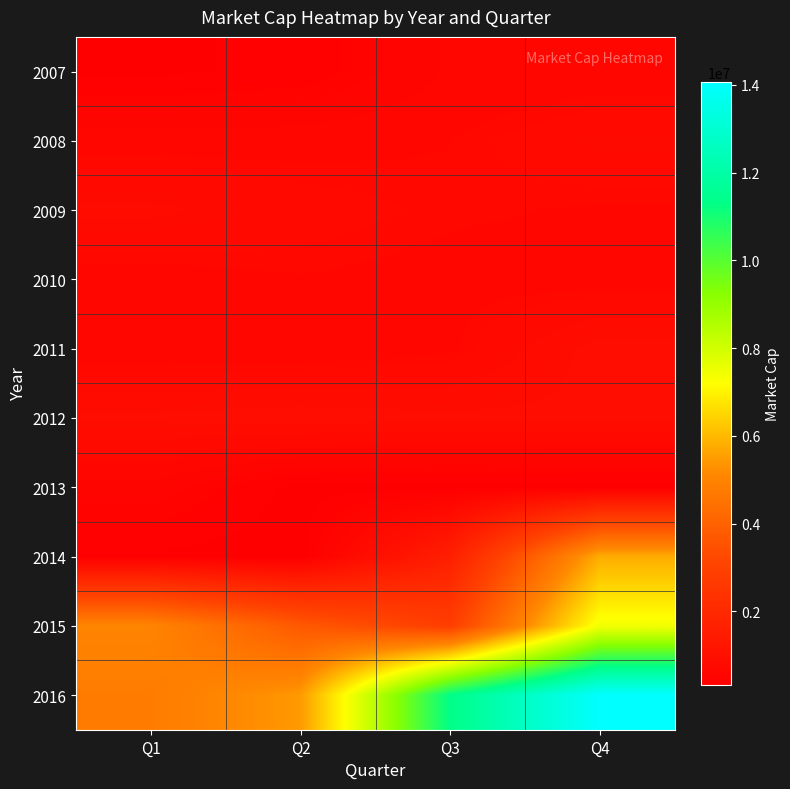

At how many categories does at least one series exceed 9489070?

2